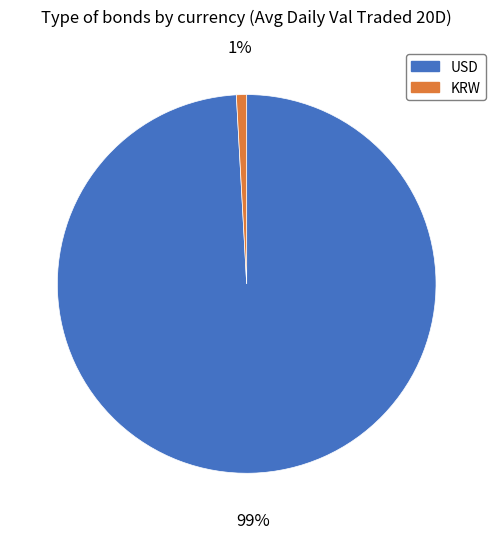

Which has a higher value, USD or KRW?

USD